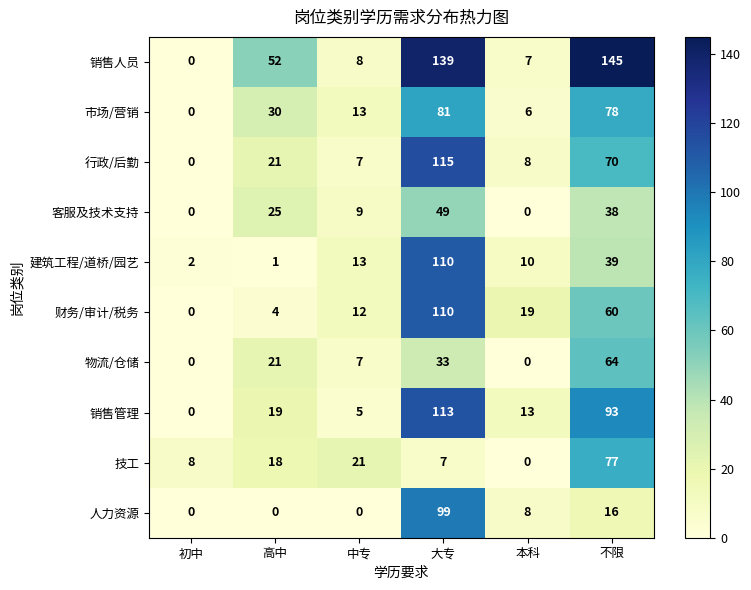

List the labels in order of 销售管理 value, smallest first.

初中, 中专, 本科, 高中, 不限, 大专